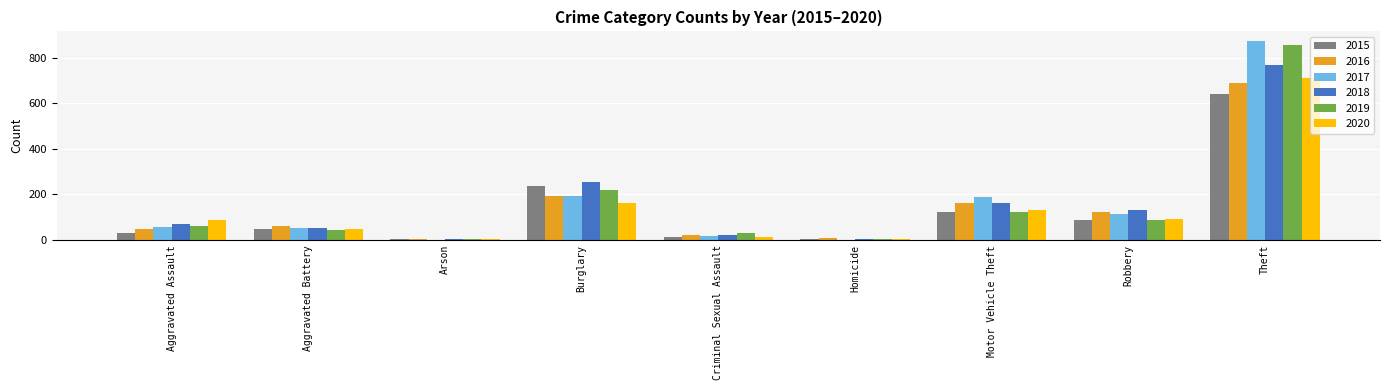

How many data points does each series have?

9